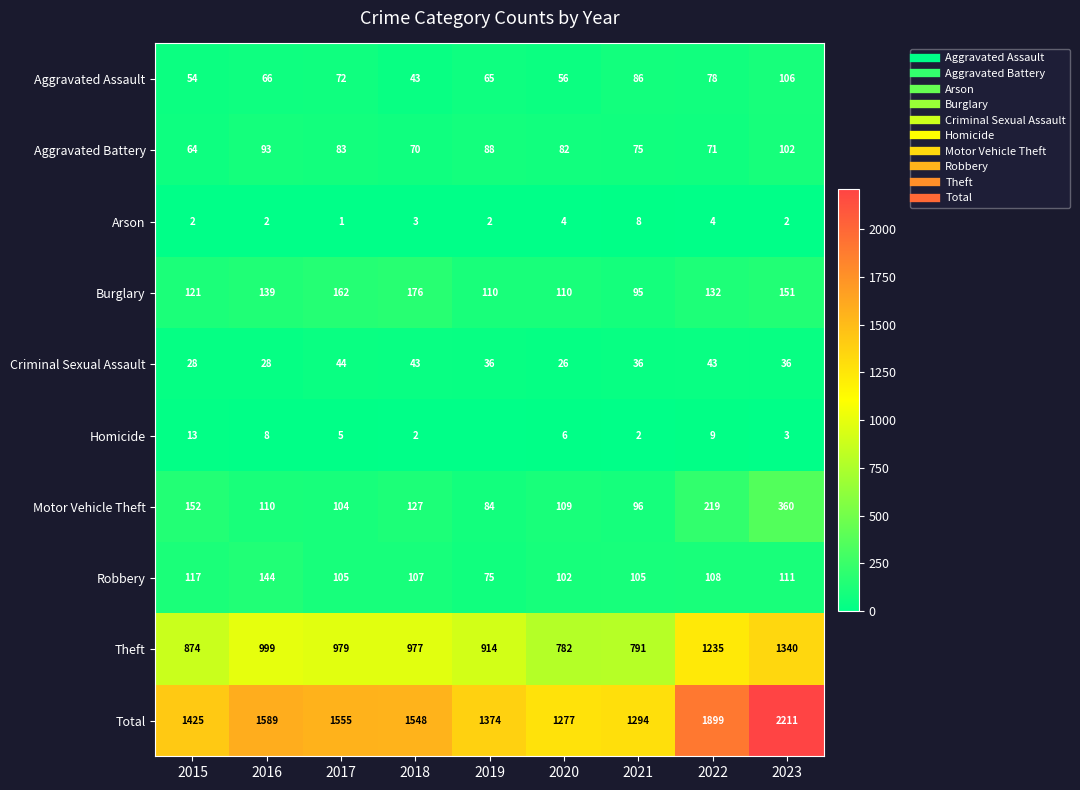

What is the difference between the maximum and second lowest values in the Burglary series?

66